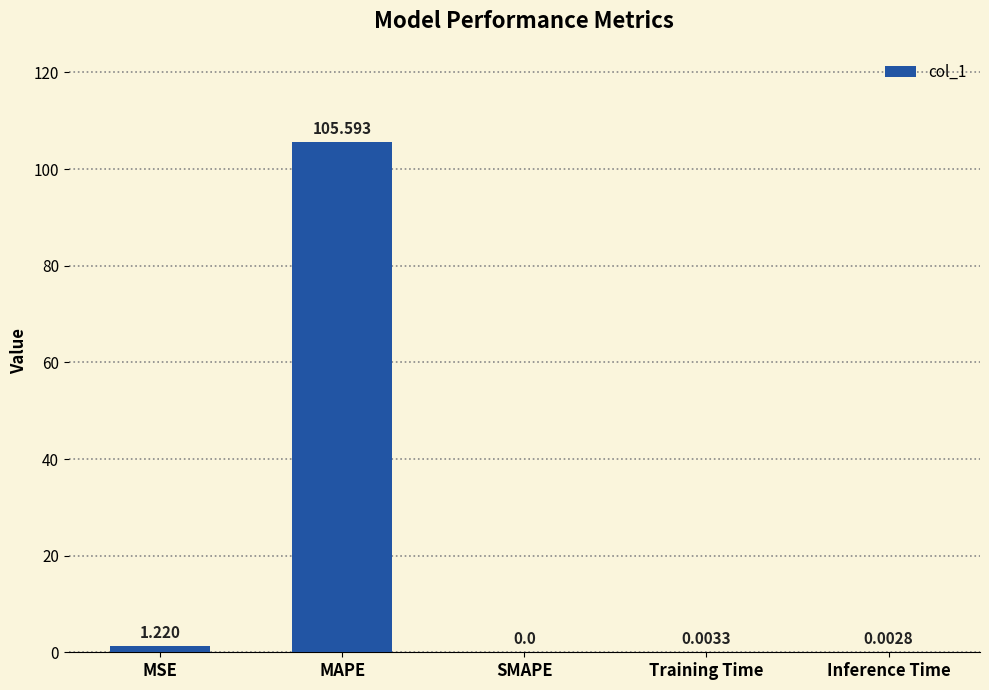

Which has a higher value, MSE or SMAPE?

MSE